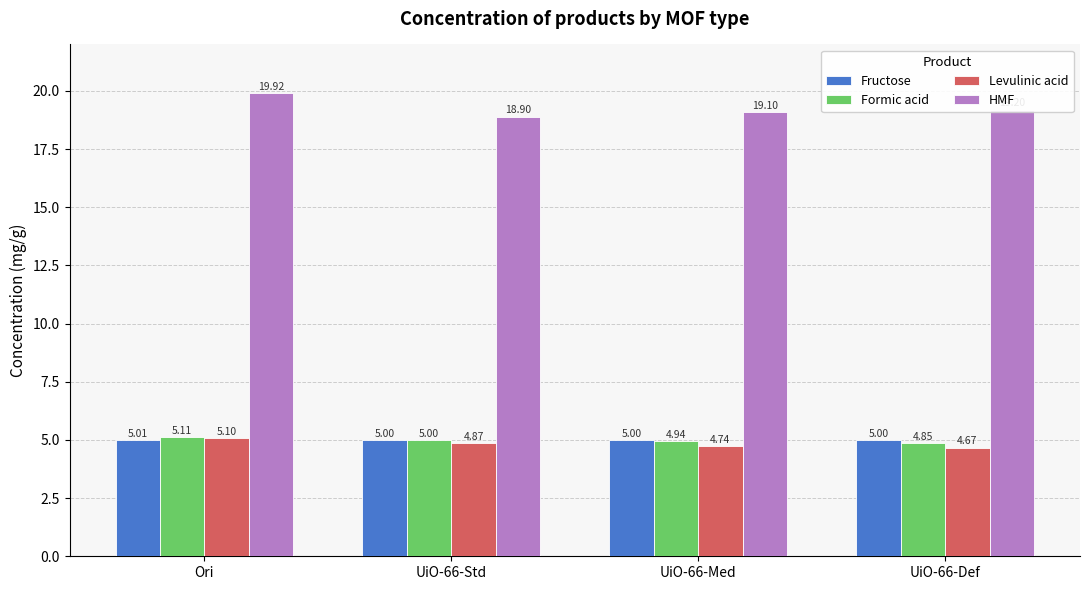

Are the bars grouped side by side (vs. stacked)?

Yes